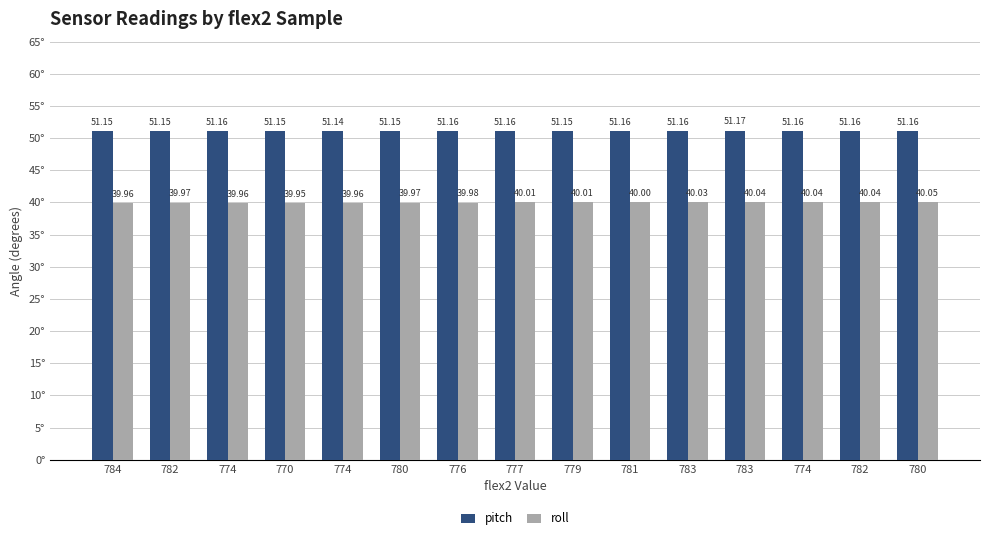

What is the value of the roll bar at the 12th from the left?

40.0